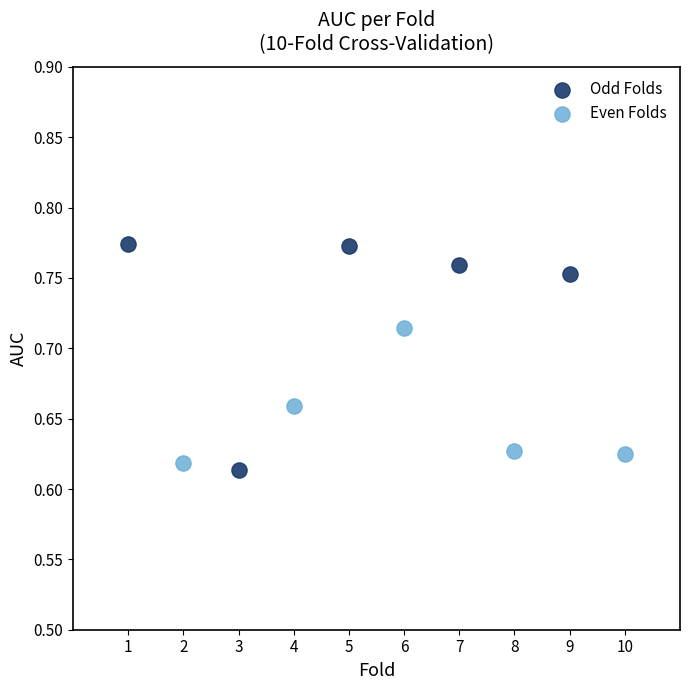

Which series reaches the minimum Y coordinate?

Odd Folds